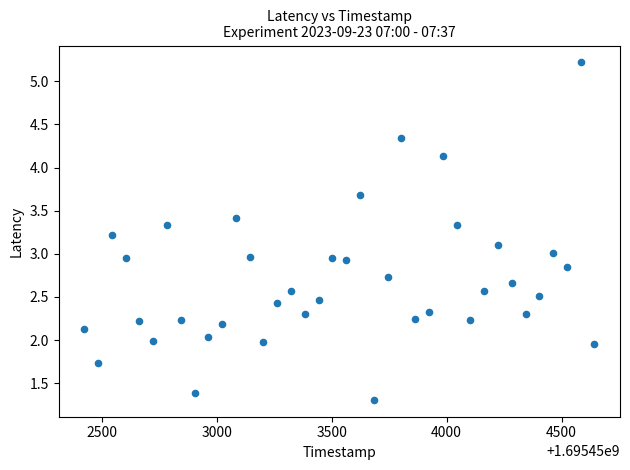

What is the range of Y values (max minus min)?

3.9